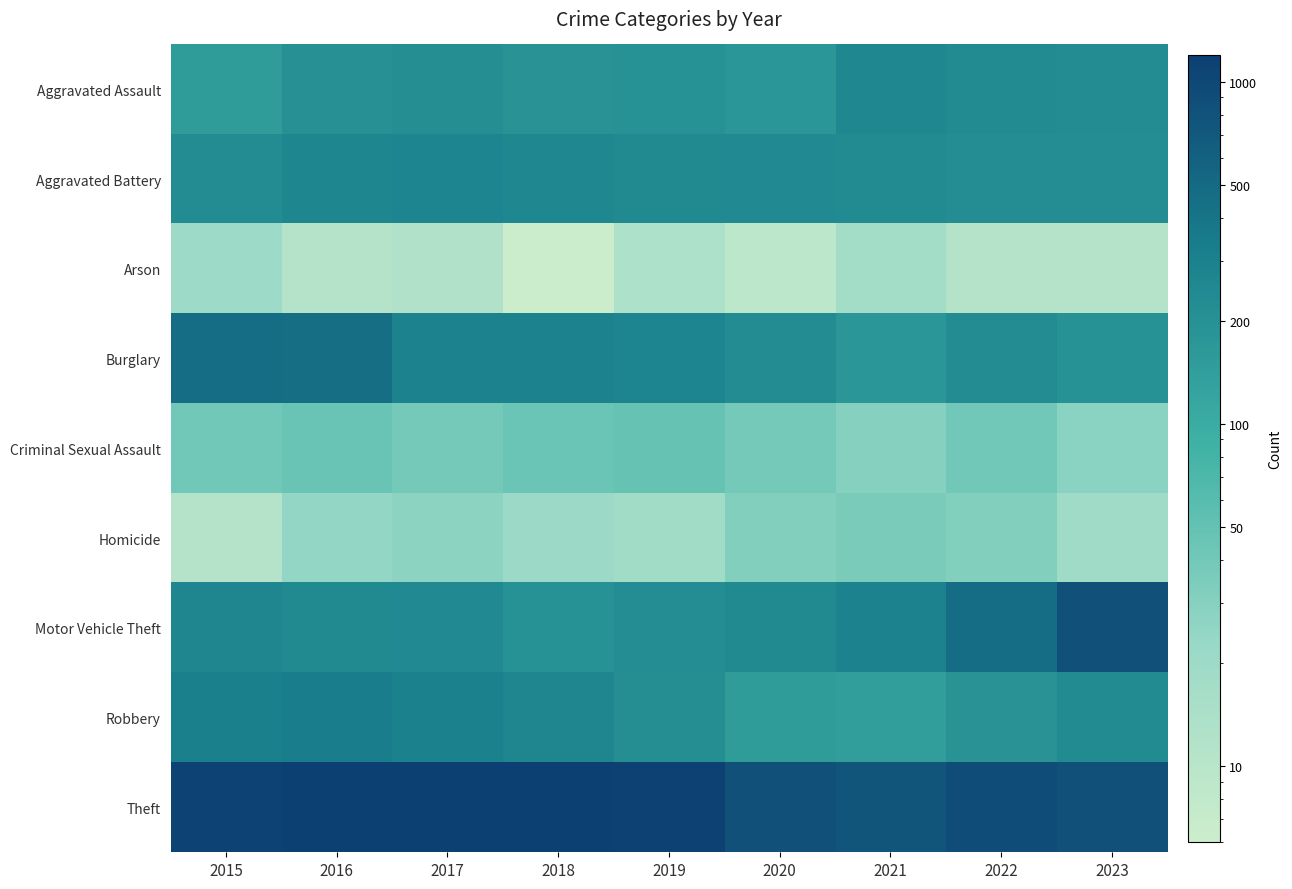

What is the minimum value shown in the chart?

6